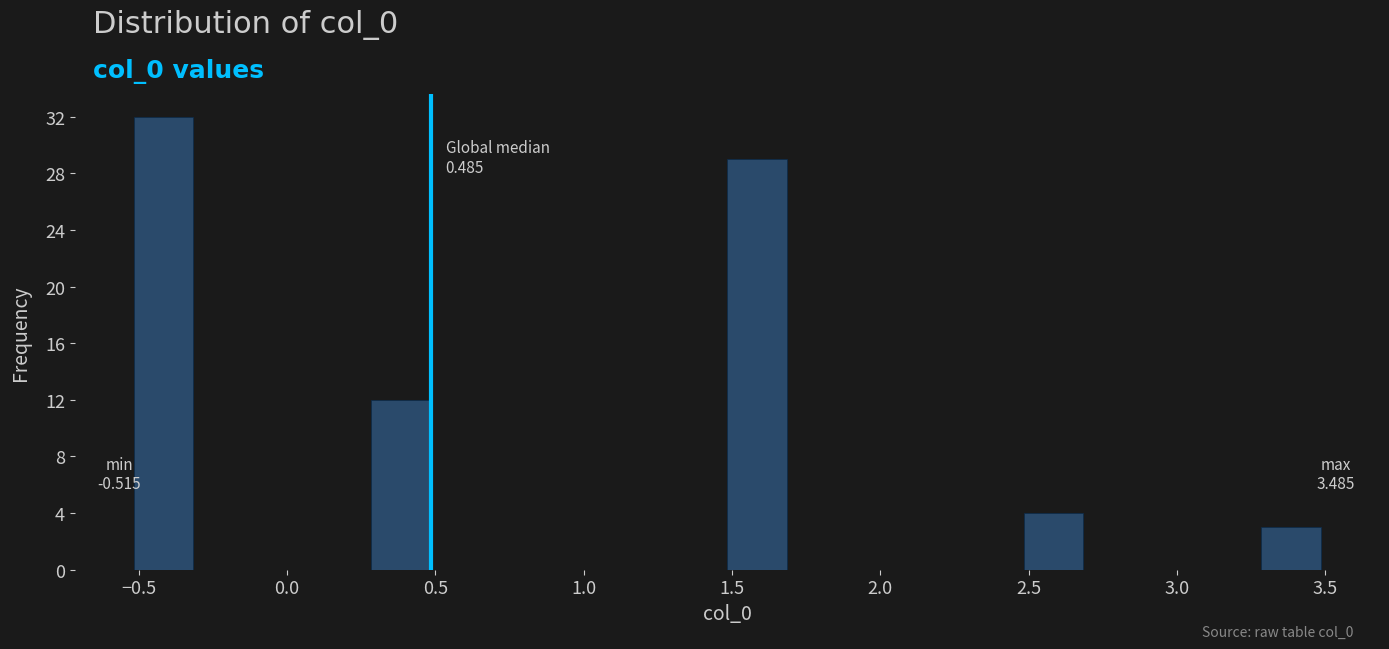

Which range on the x-axis has the tallest bar?

-0.5 to -0.3